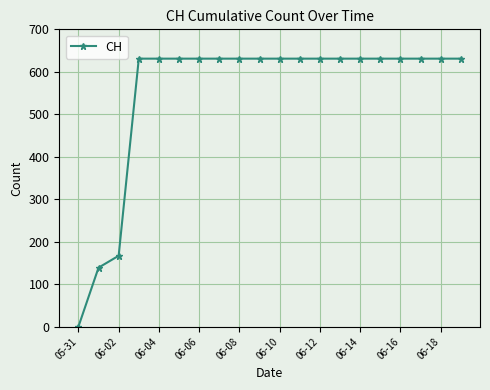

What is the maximum value shown in the chart?

631